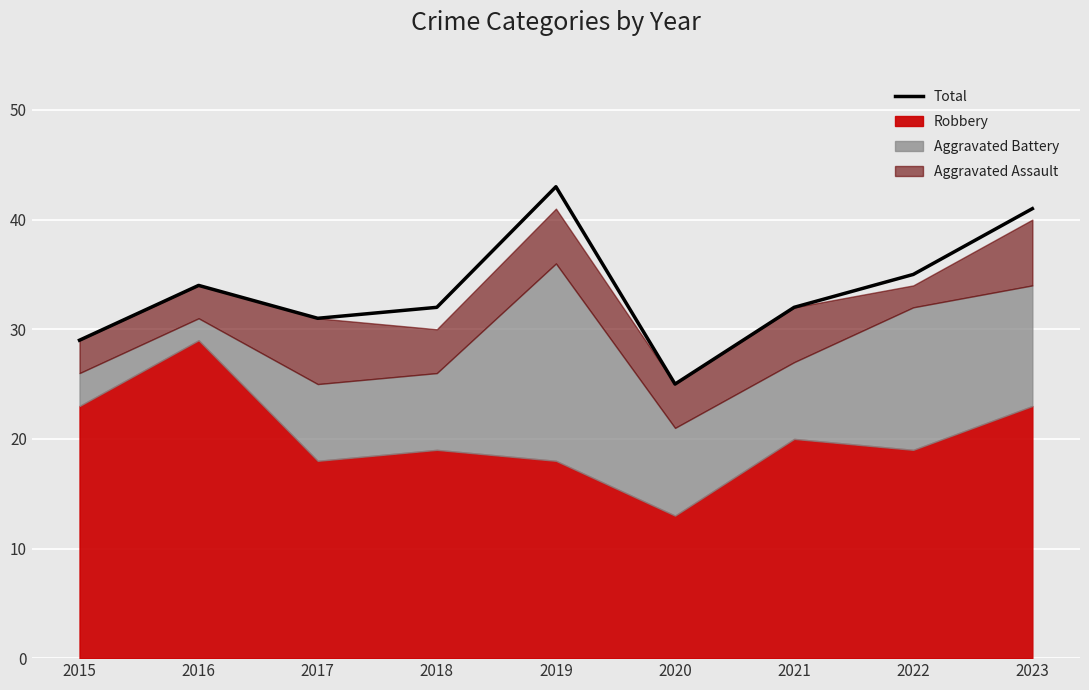

Where is the first local minimum?

2017